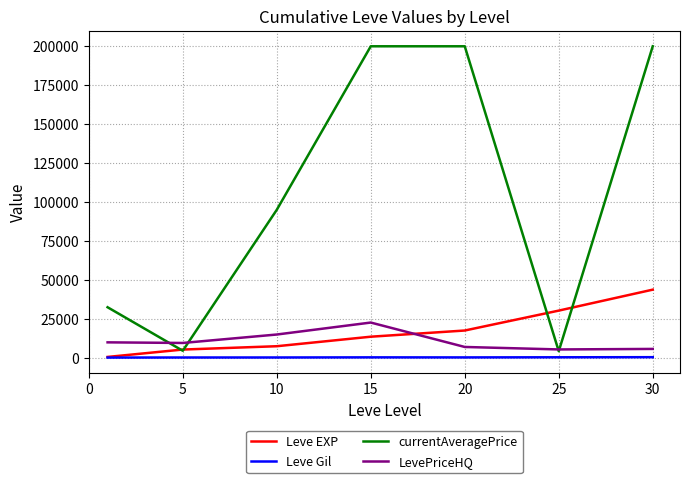

Which series has the largest total across all categories?

currentAveragePrice